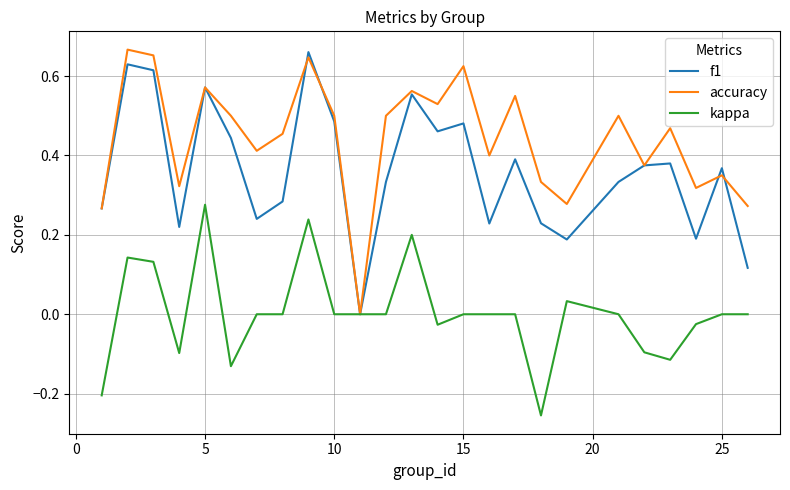

Which series has the largest total across all categories?

accuracy